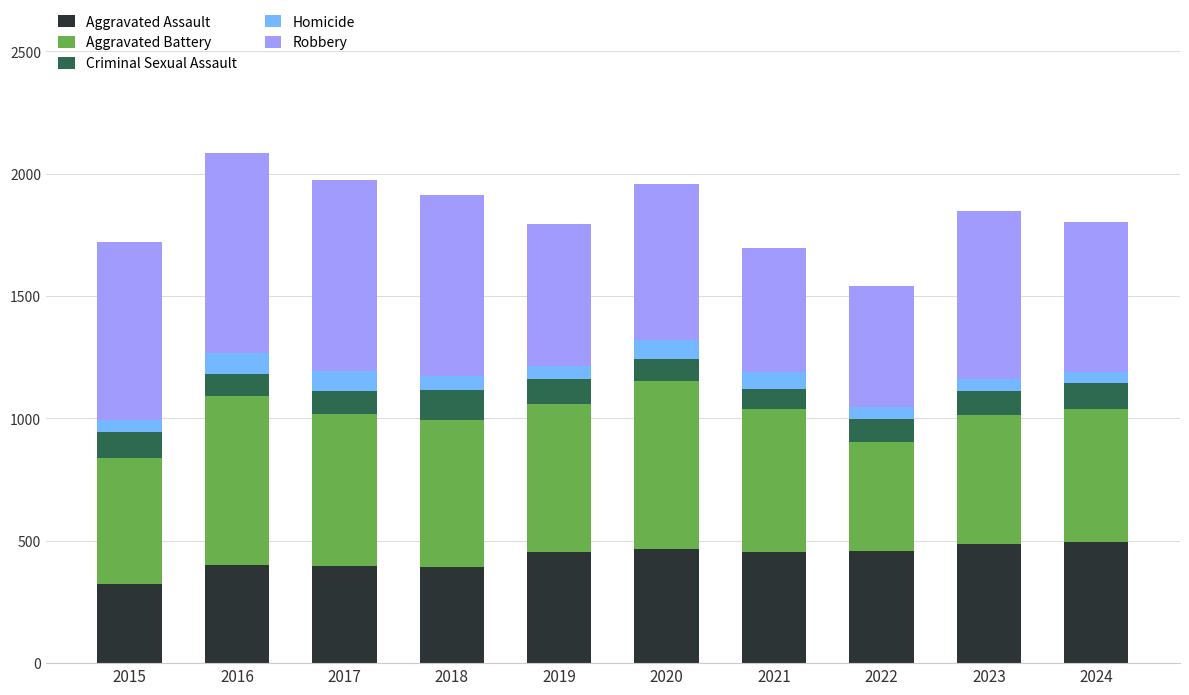

What is the minimum value for Aggravated Assault?

323